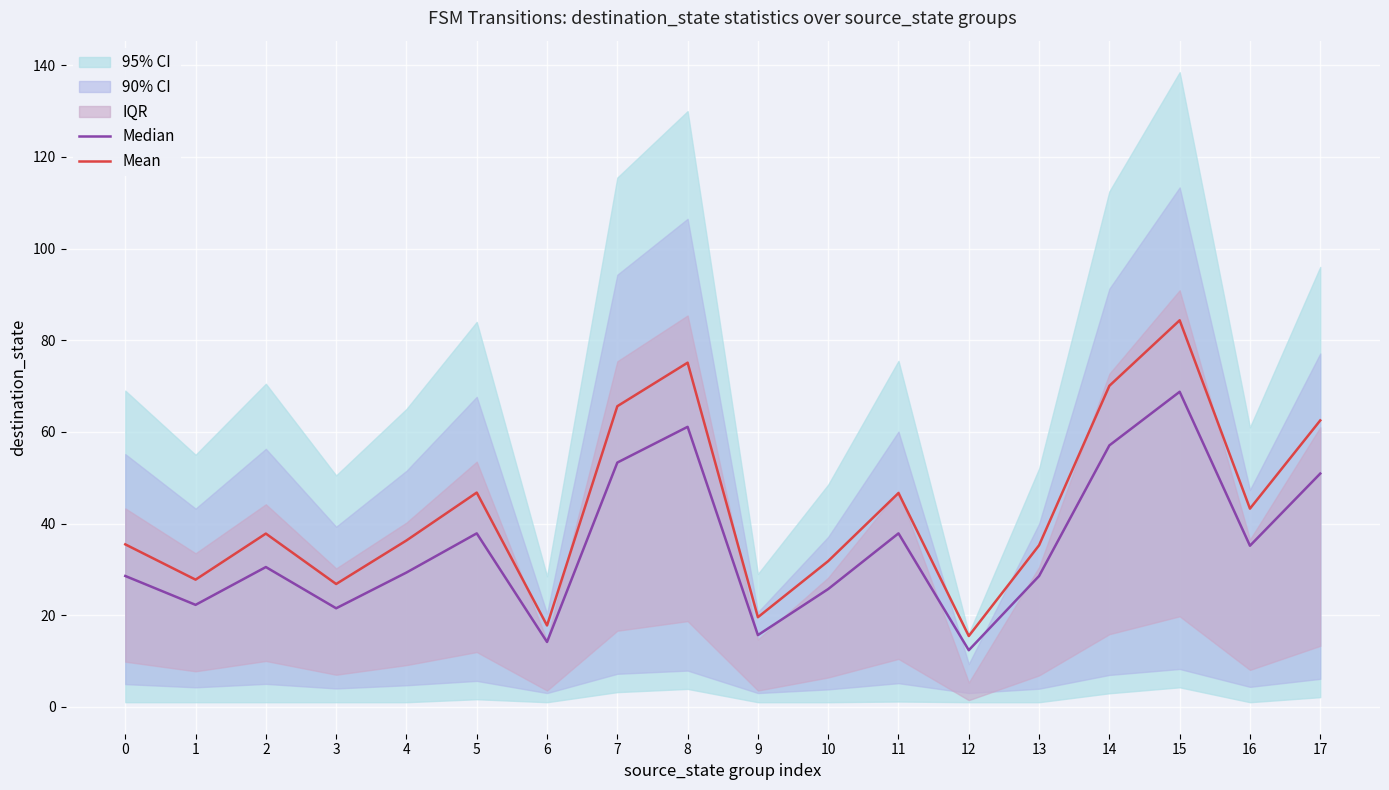

What is the difference between the maximum and minimum values in the Median series?

56.4